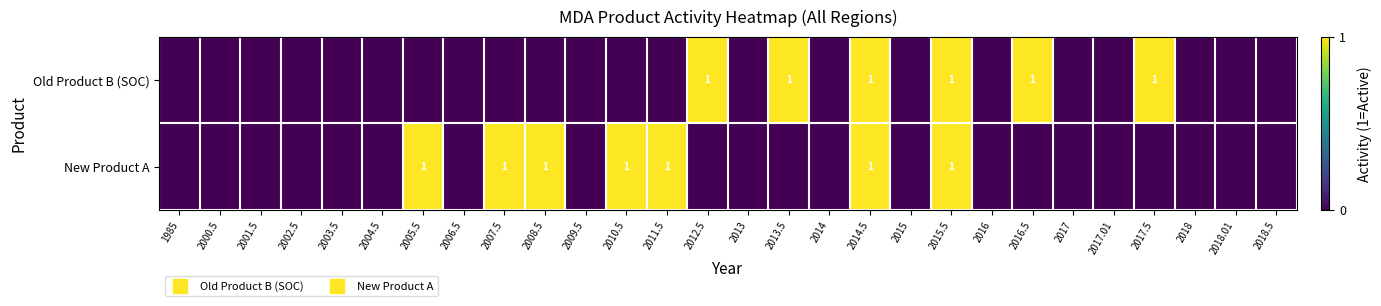

How many distinct data groups are displayed?

2